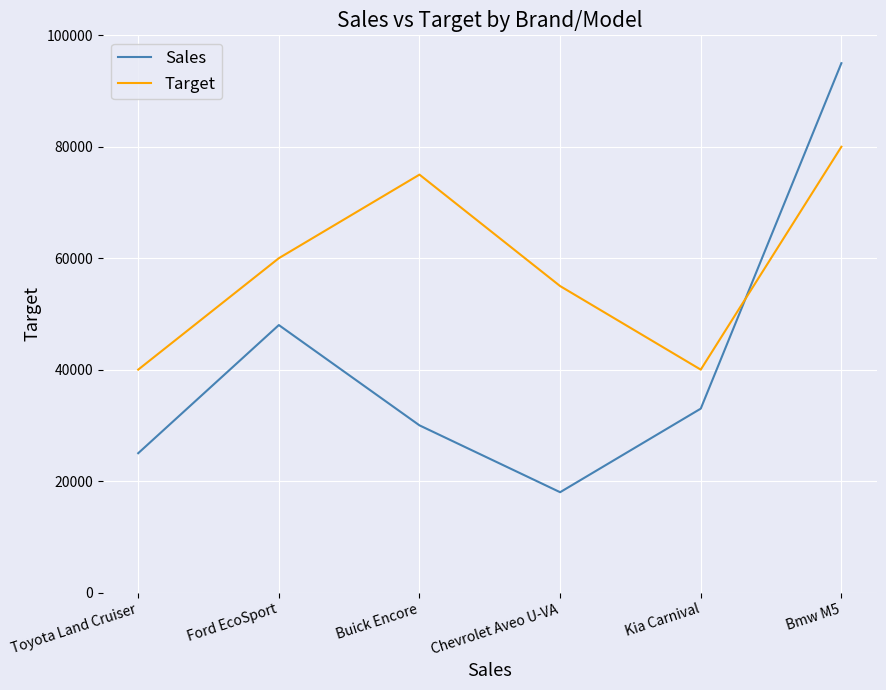

What are all the series names shown in the legend?

Sales, Target